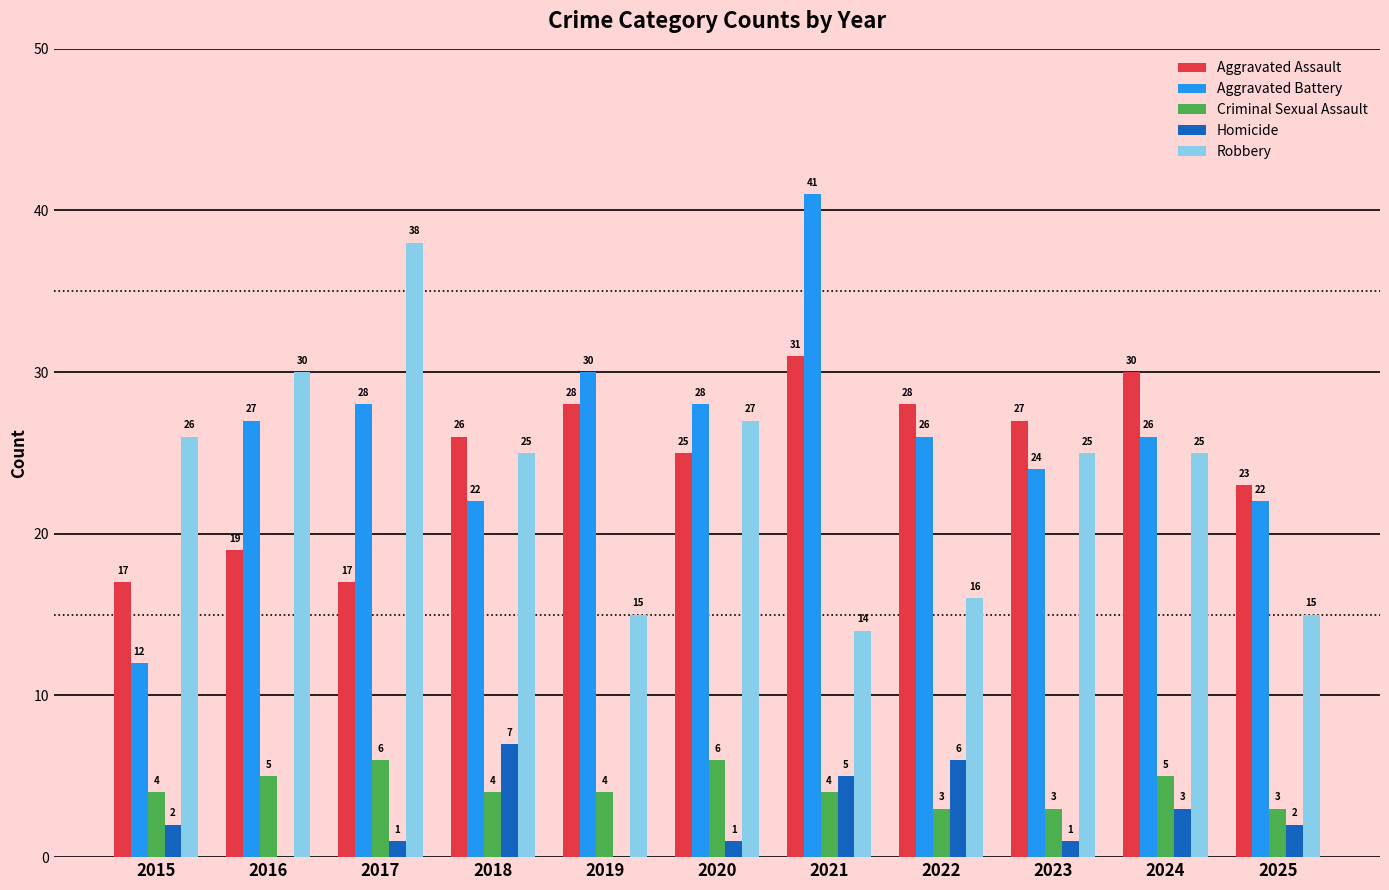

What is the sum of the Criminal Sexual Assault values at 2019 and 2024?

9